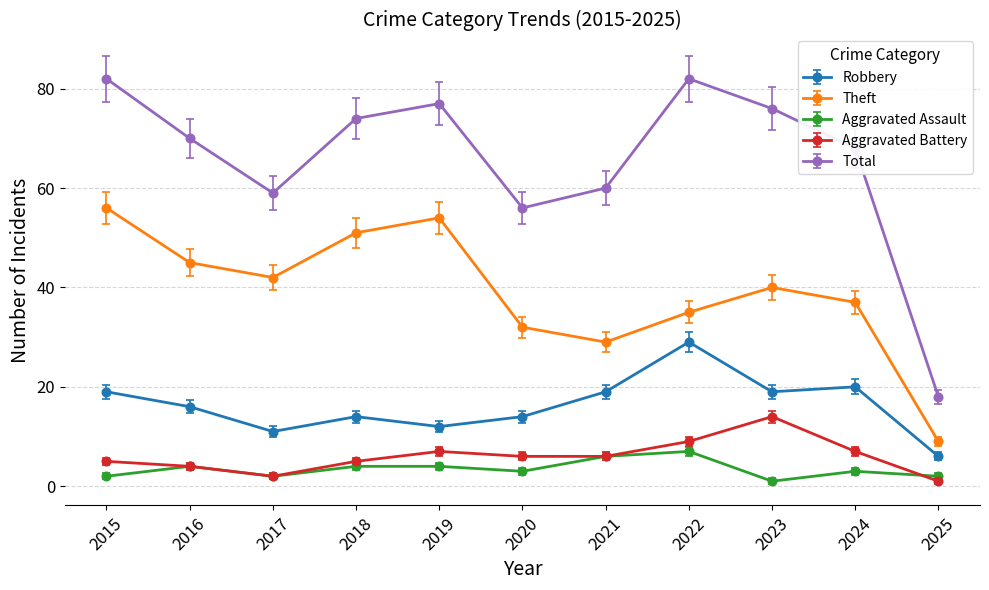

Rank the series by their maximum value, from lowest to highest.

Aggravated Assault, Aggravated Battery, Robbery, Theft, Total